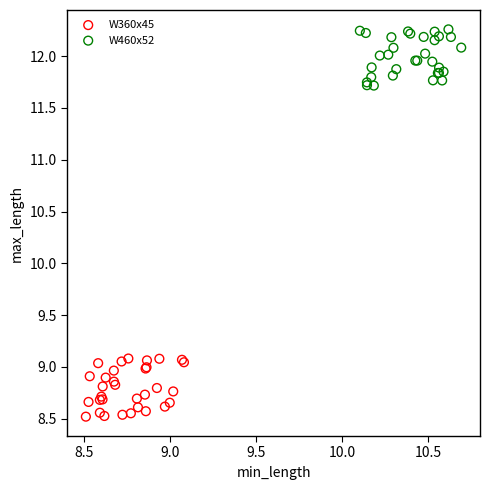

Which series contains the highest Y value?

W460x52